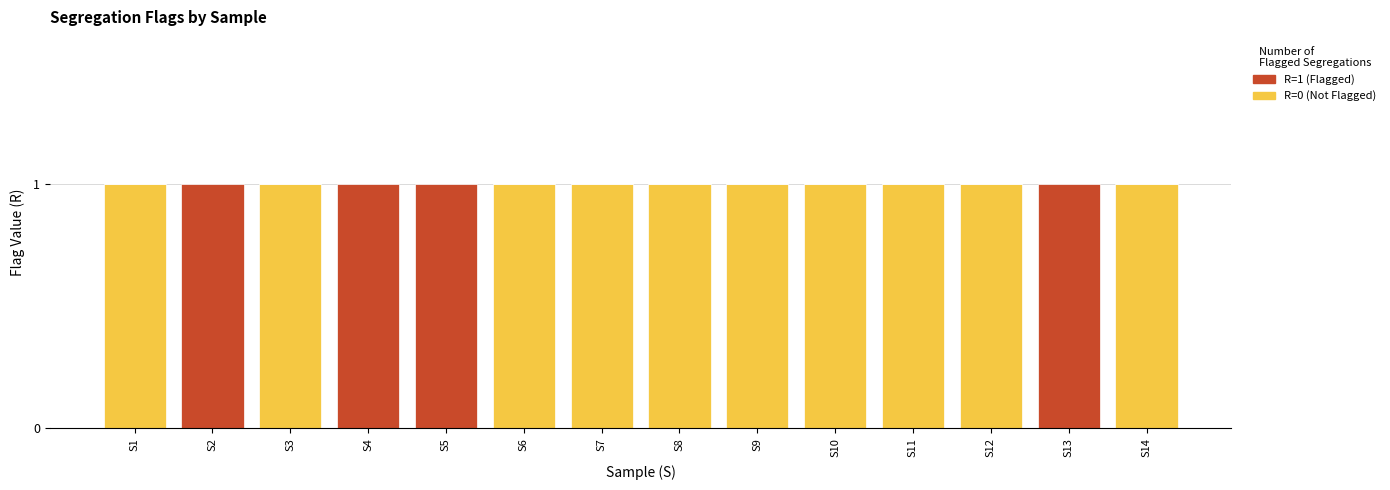

Are the bars grouped side by side (vs. stacked)?

No